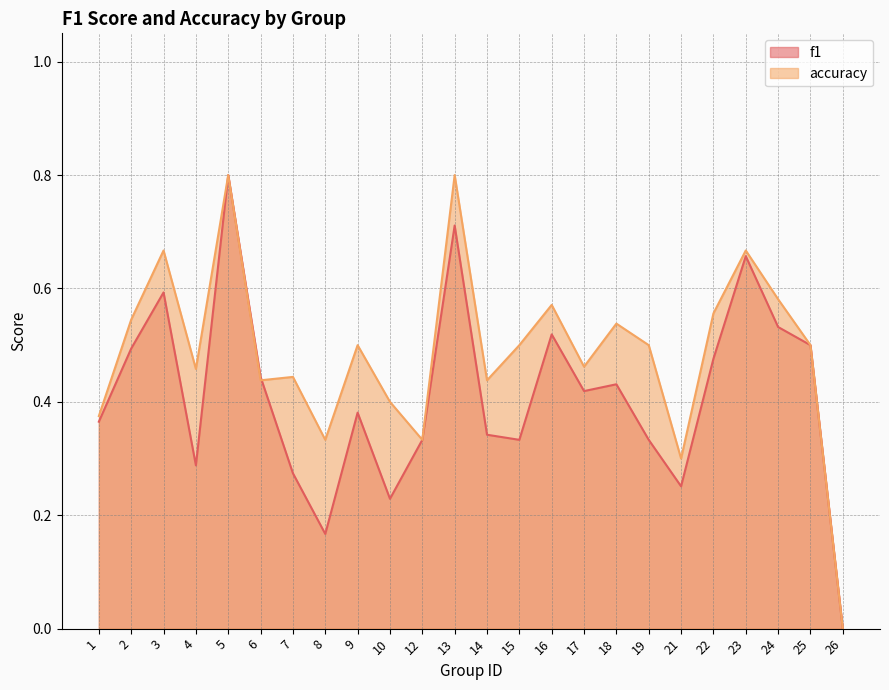

What is the difference between the highest and lowest values at 18?

0.1